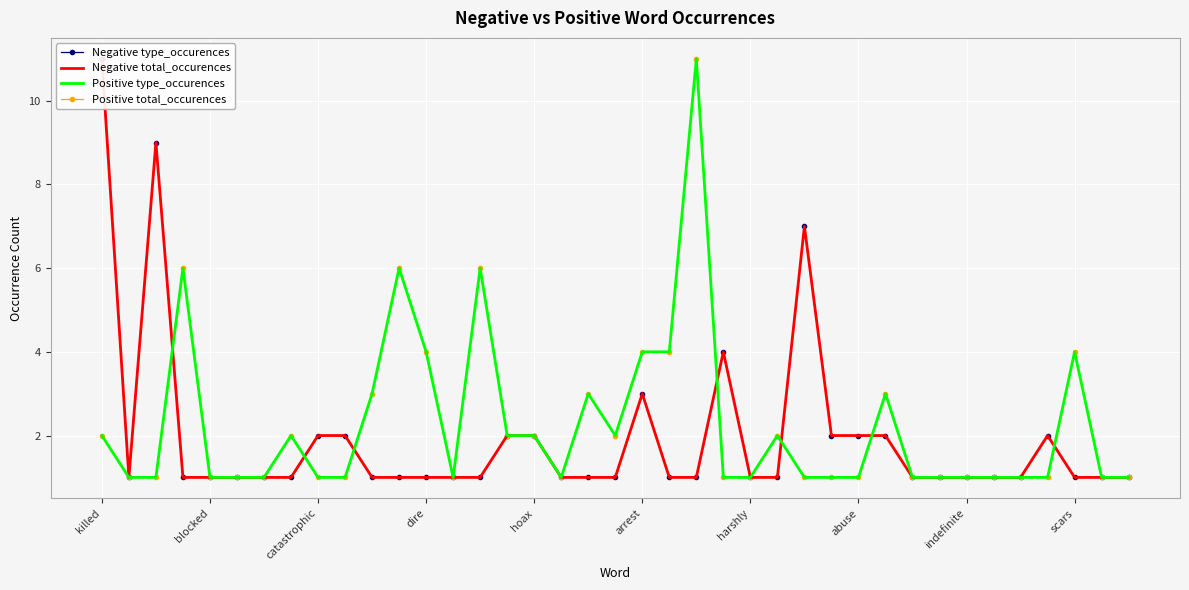

How many intersections are there between Negative total_occurences and Positive type_occurences?

7